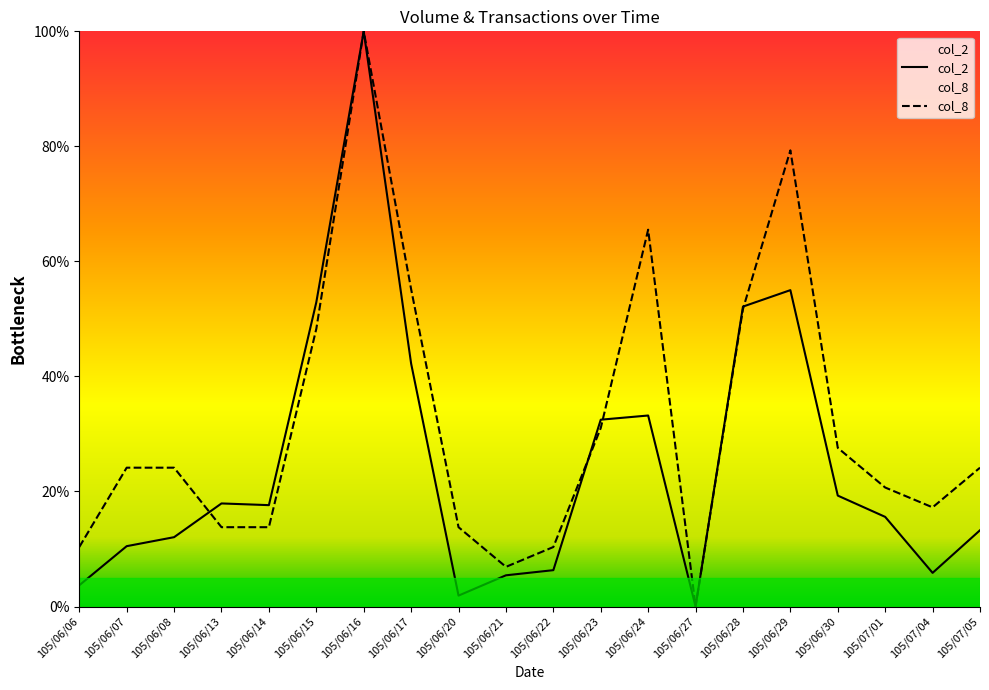

What is the average value of the col_8 series?

31.9